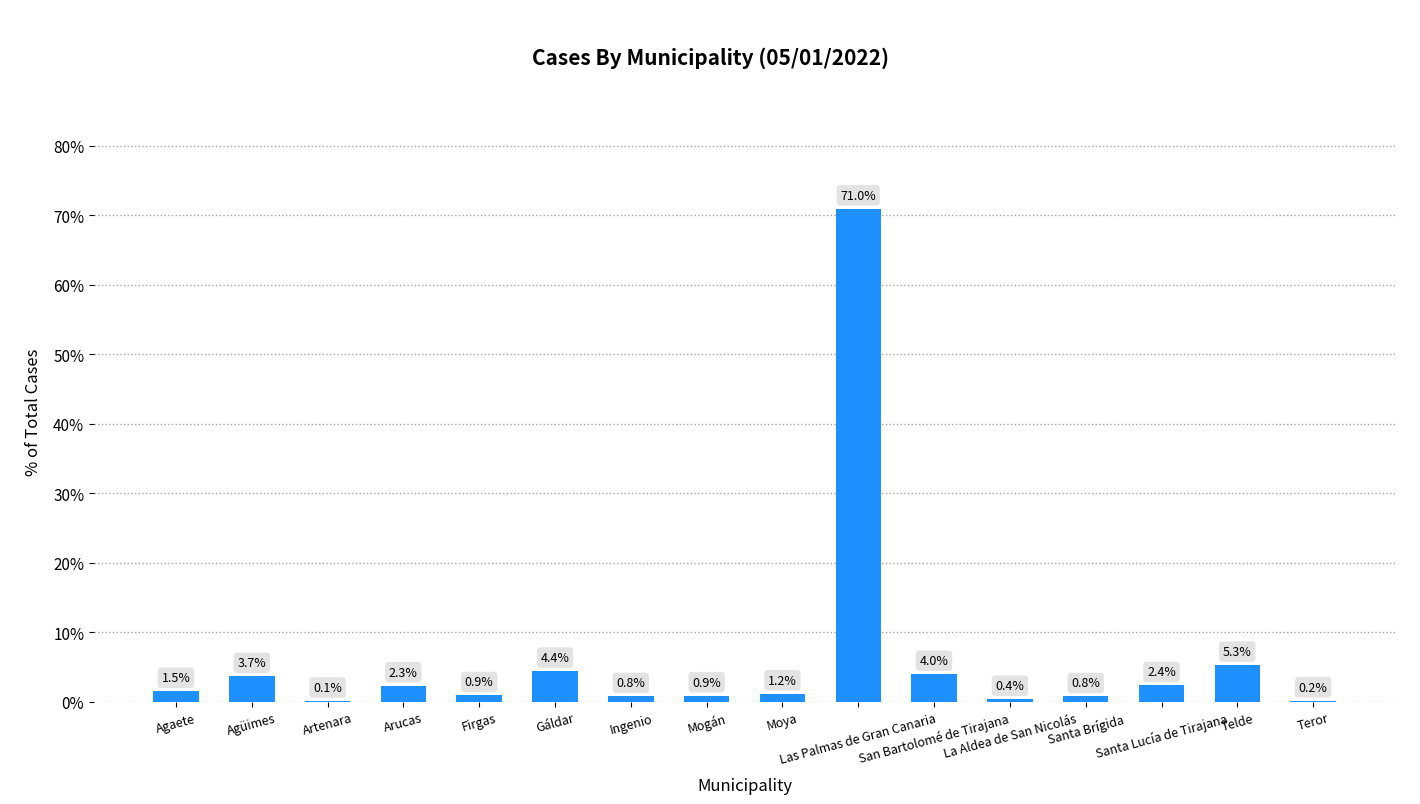

What is the maximum value shown in the chart?

71.0